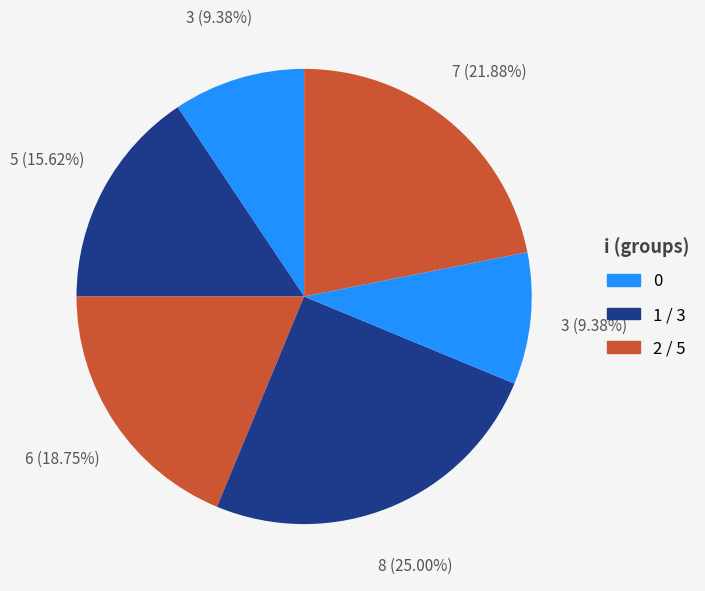

How many segments does this pie chart have?

6